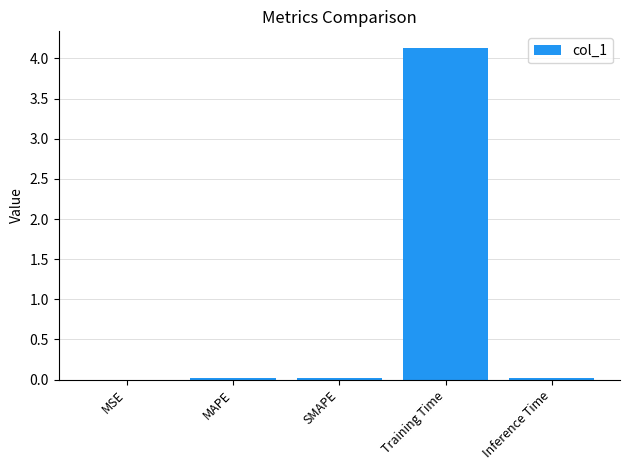

Count the number of data series in this chart.

1